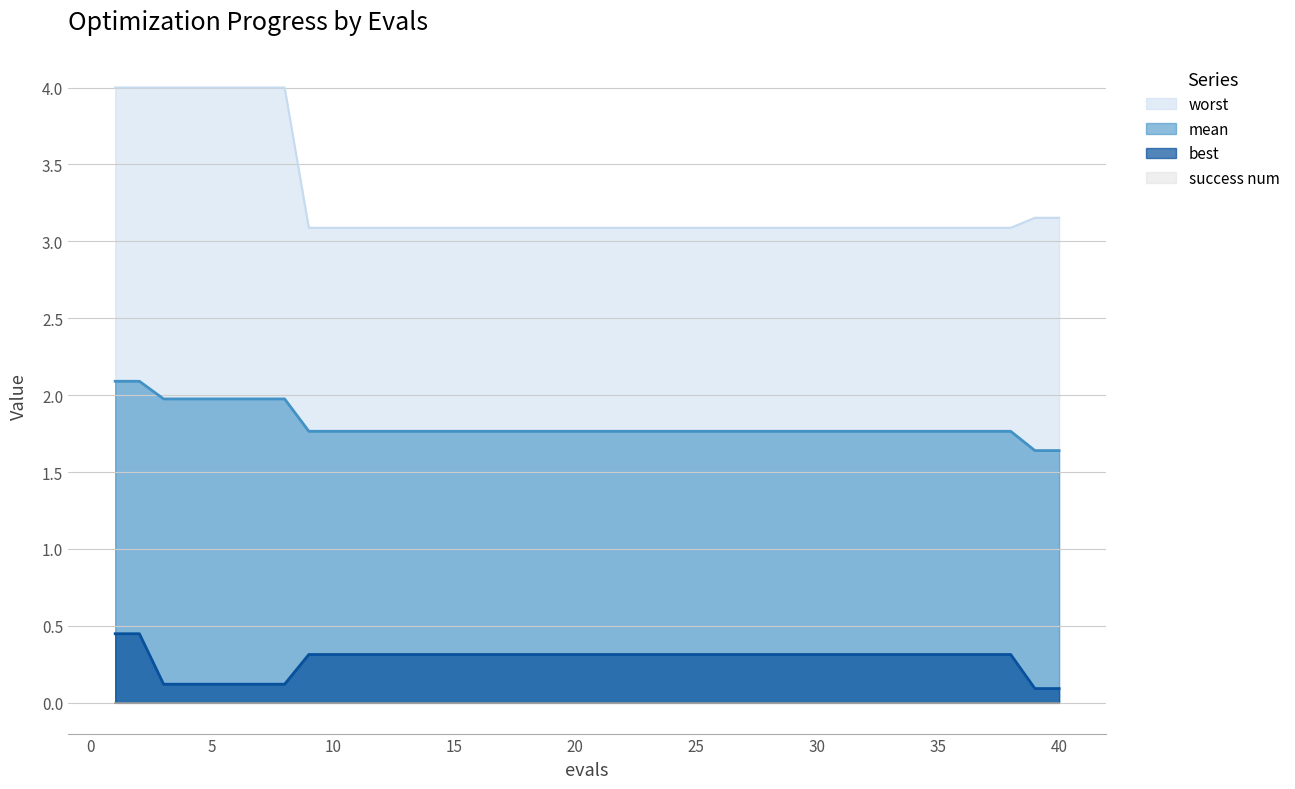

Is it true that best equals 0.3 at 34?

True